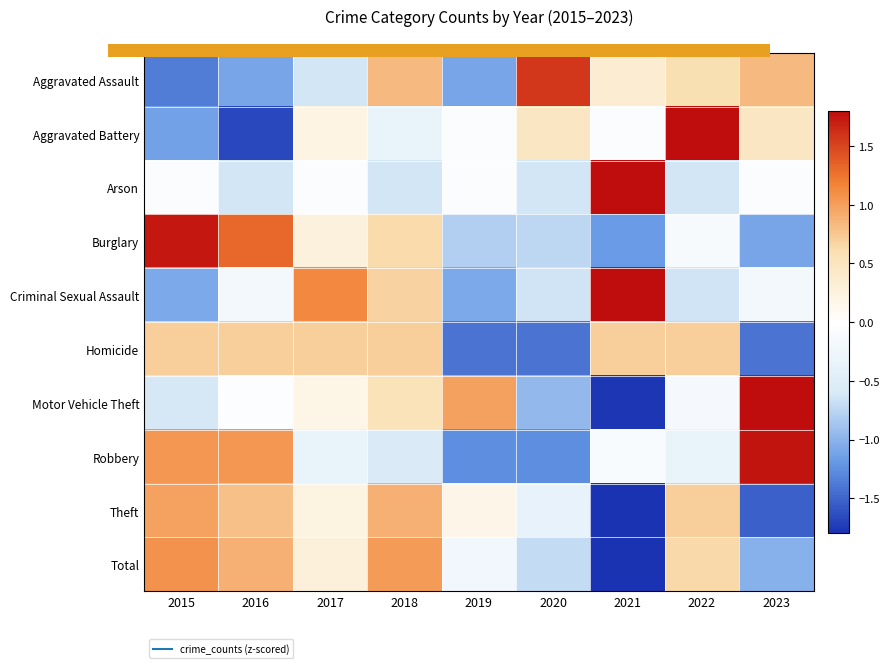

Which label corresponds to the largest value in the chart?

2021